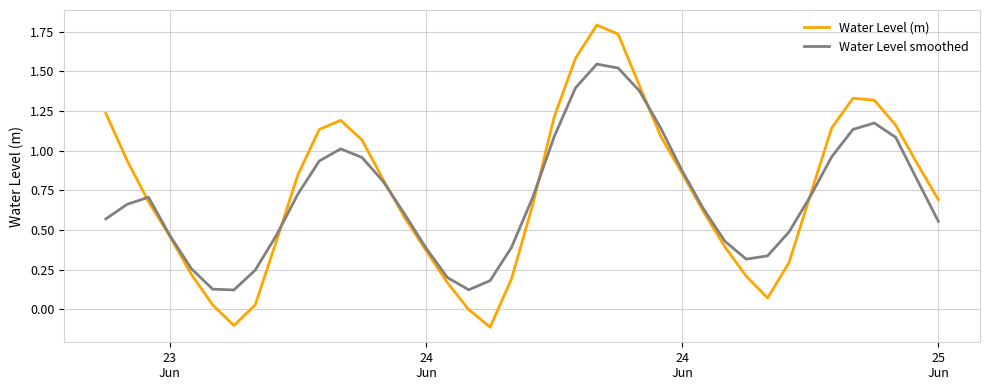

Does the chart display data point markers on the line(s)?

No